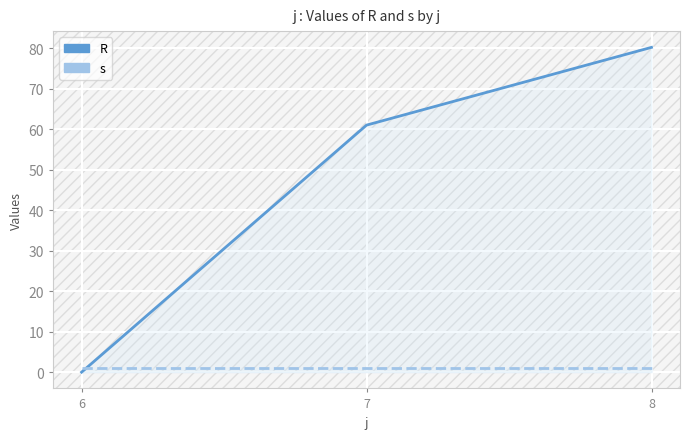

The R series shows 61.0 at 7. True or false?

True